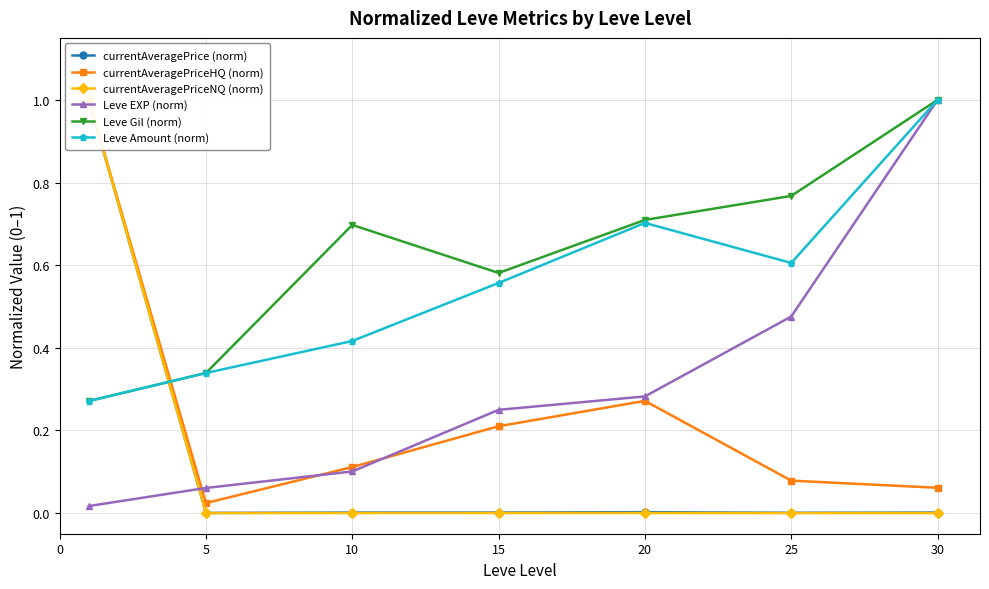

What is the value of the Leve EXP (norm) point at the 4th from the left?

0.2